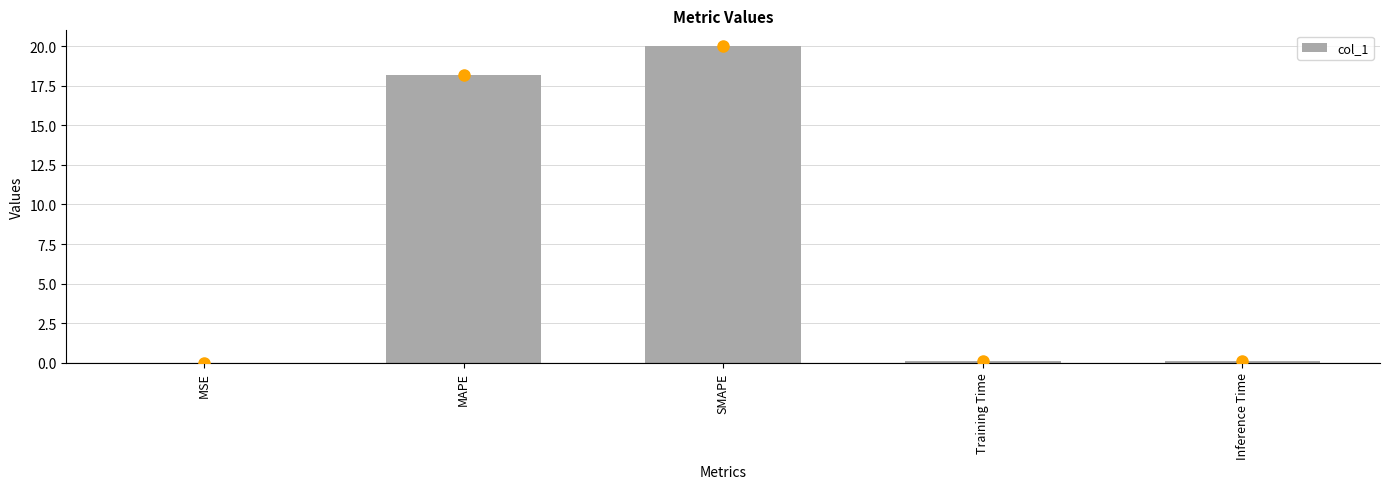

What is the sum of the values at SMAPE and MAPE?

38.2